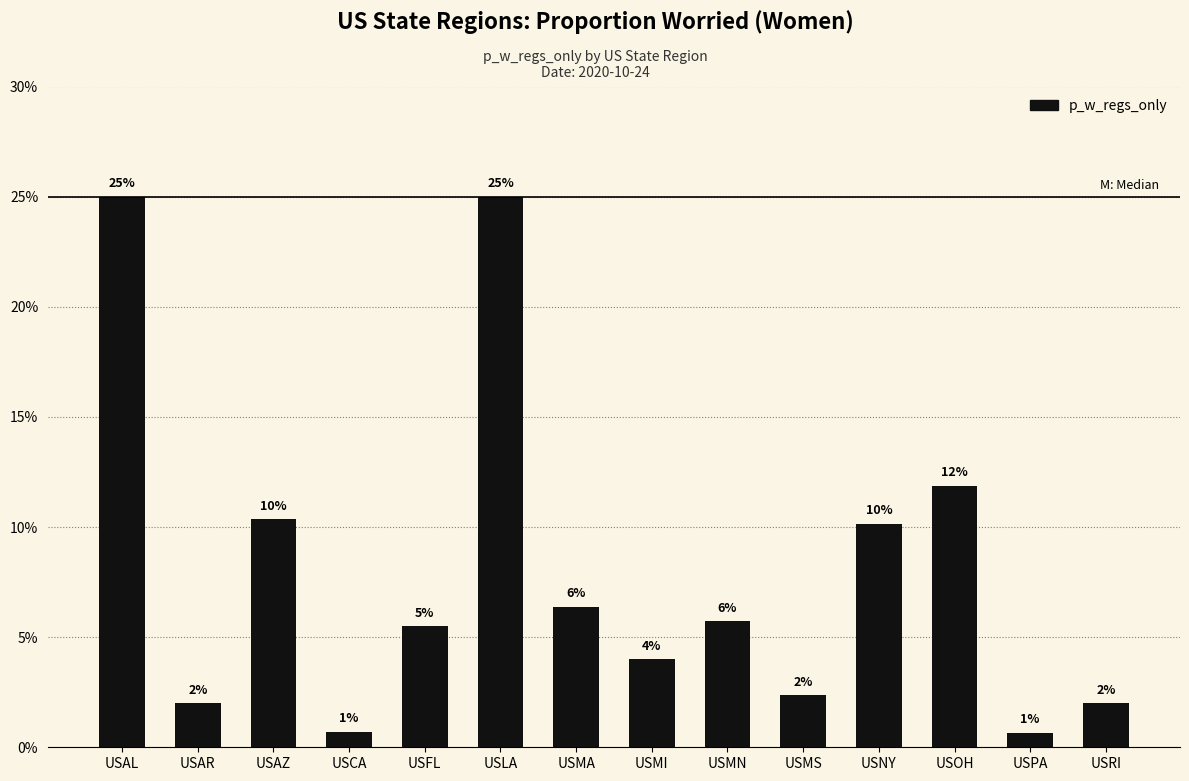

Reading left to right, list all the values displayed in this chart.

USAL=0.2	USAR=0.0	USAZ=0.1	USCA=0.0	USFL=0.1	USLA=0.2	USMA=0.1	USMI=0.0	USMN=0.1	USMS=0.0	USNY=0.1	USOH=0.1	USPA=0.0	USRI=0.0